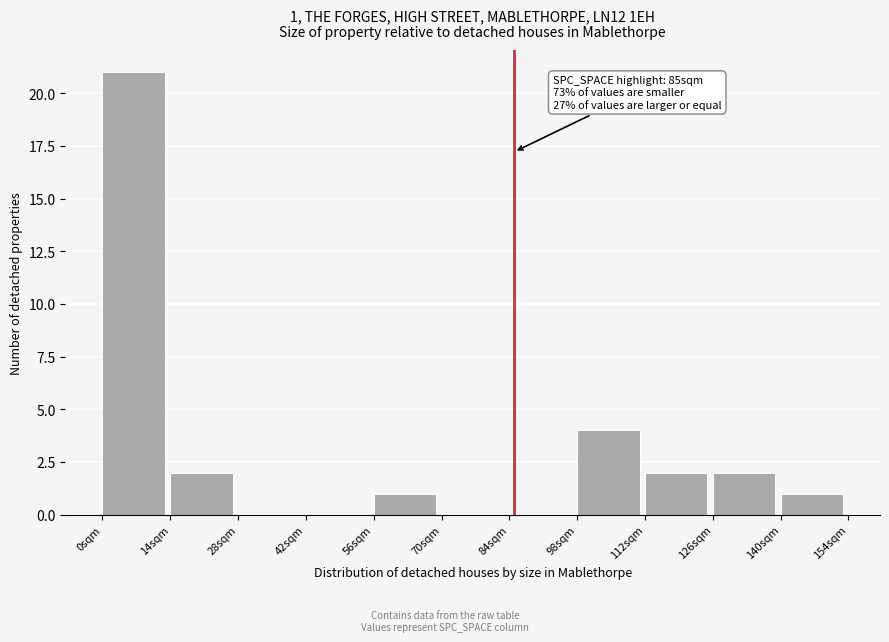

Over which range of the x-axis is the bar tallest?

0 to 14